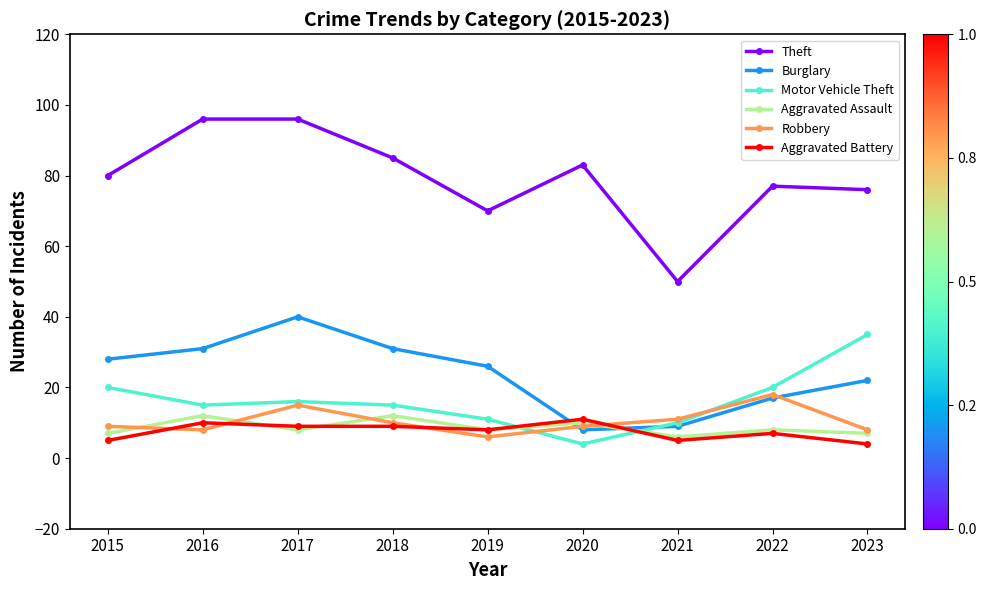

Reading left to right, list all the values displayed in this chart.

Theft: 80	96	96	85	70	83	50	77	76
Burglary: 28	31	40	31	26	8	9	17	22
Motor Vehicle Theft: 20	15	16	15	11	4	10	20	35
Aggravated Assault: 7	12	8	12	8	10	6	8	7
Robbery: 9	8	15	10	6	9	11	18	8
Aggravated Battery: 5	10	9	9	8	11	5	7	4